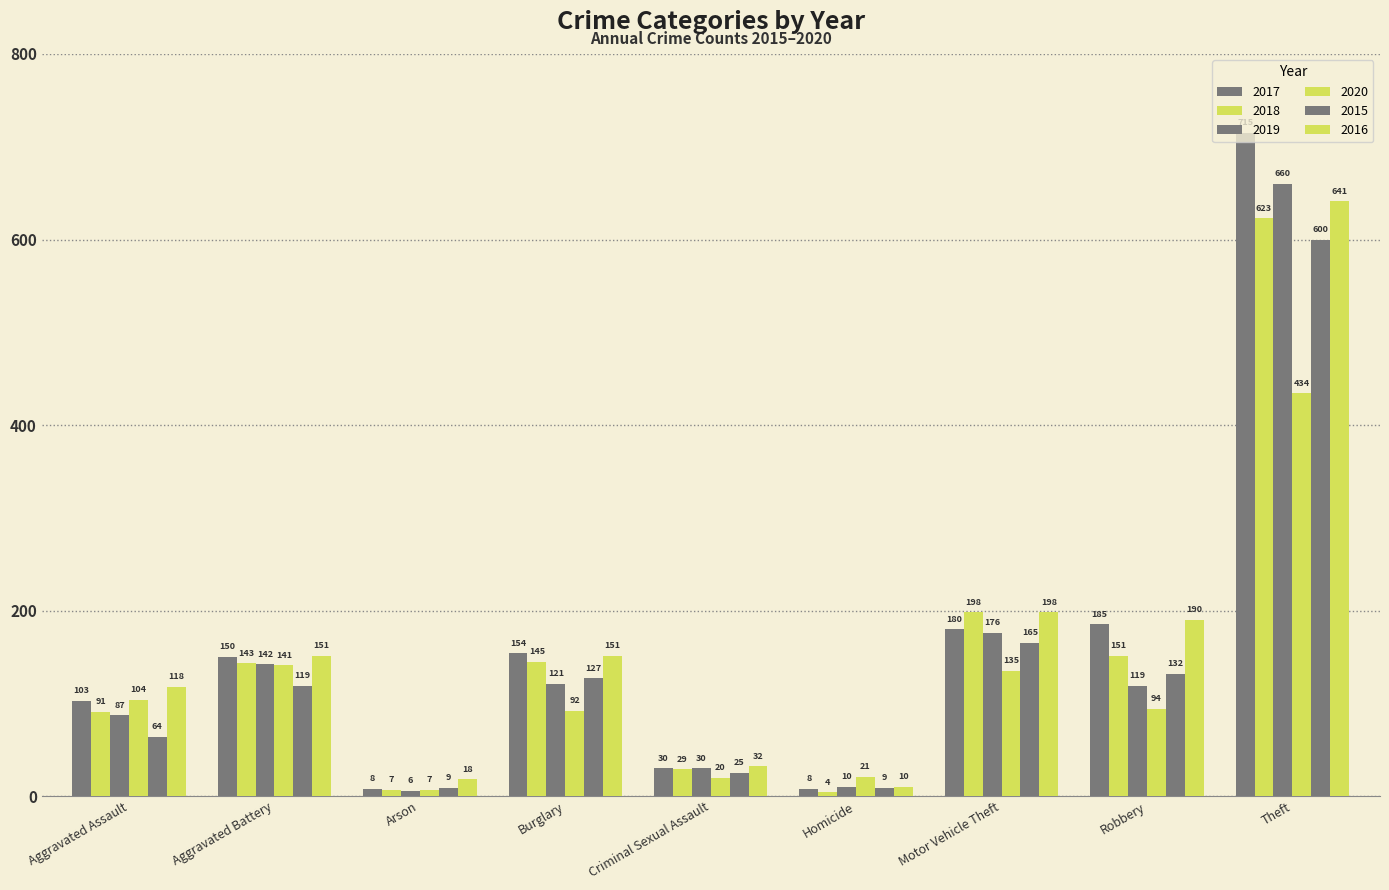

What is the difference between the second highest and minimum values in the 2019 series?

170